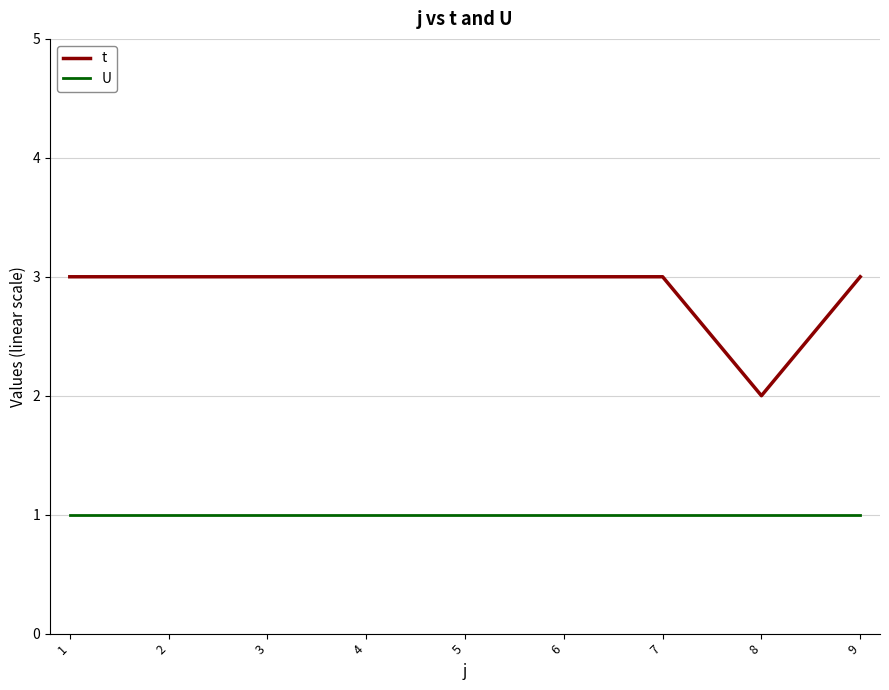

What value does the U series have at 5?

1